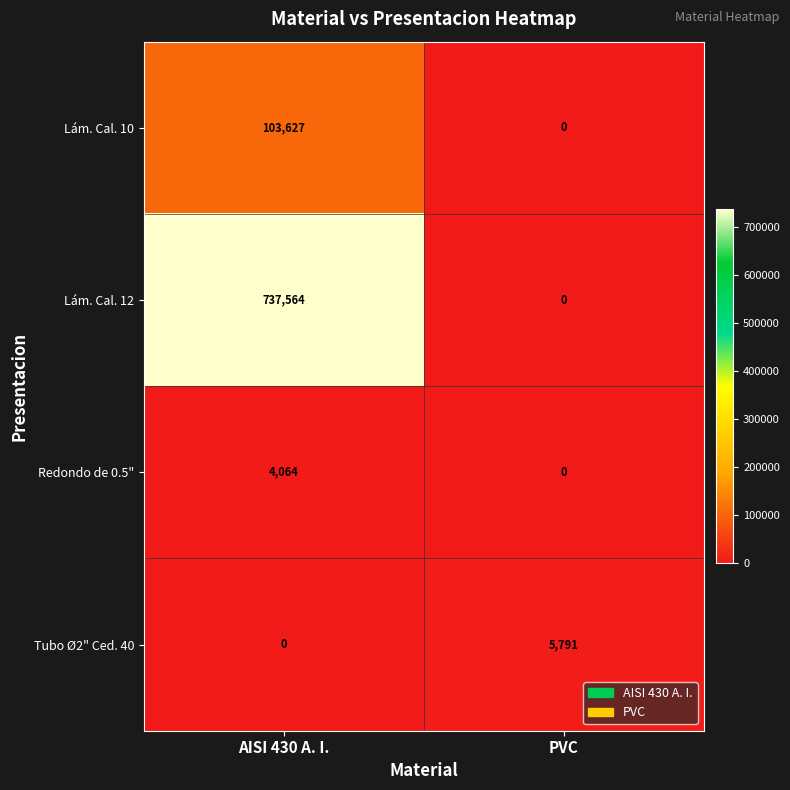

How many series are shown in this chart?

4